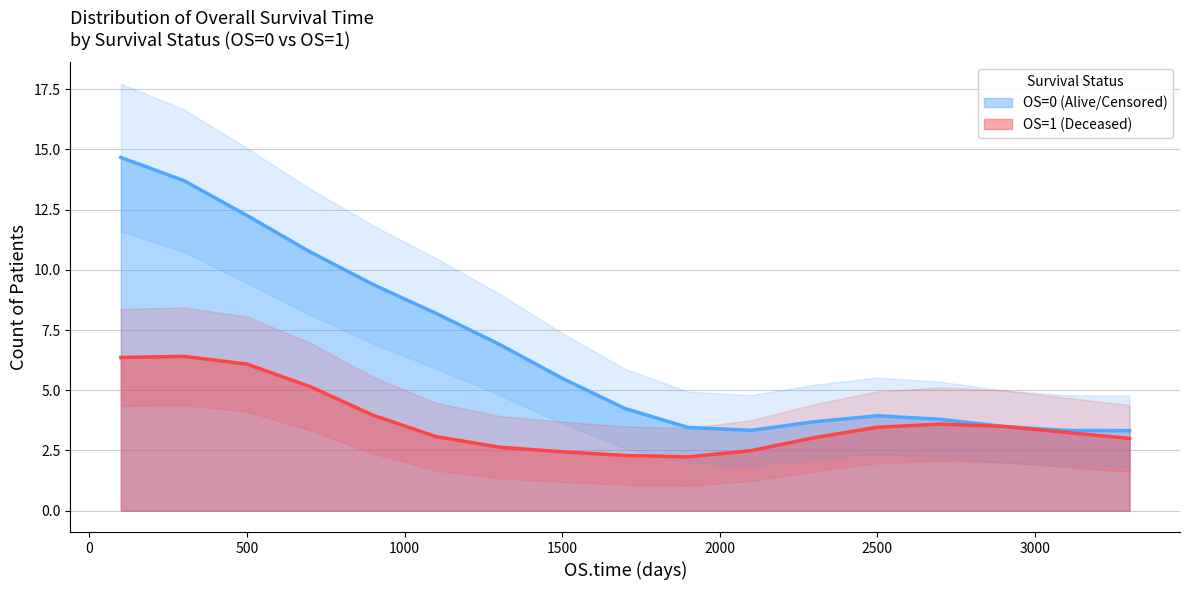

What is the lowest value of the OS=0 (Alive/Censored) series?

3.3